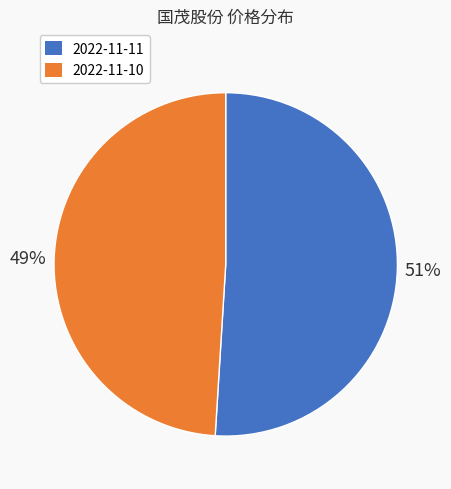

Rank the categories by value from lowest to highest.

2022-11-10, 2022-11-11